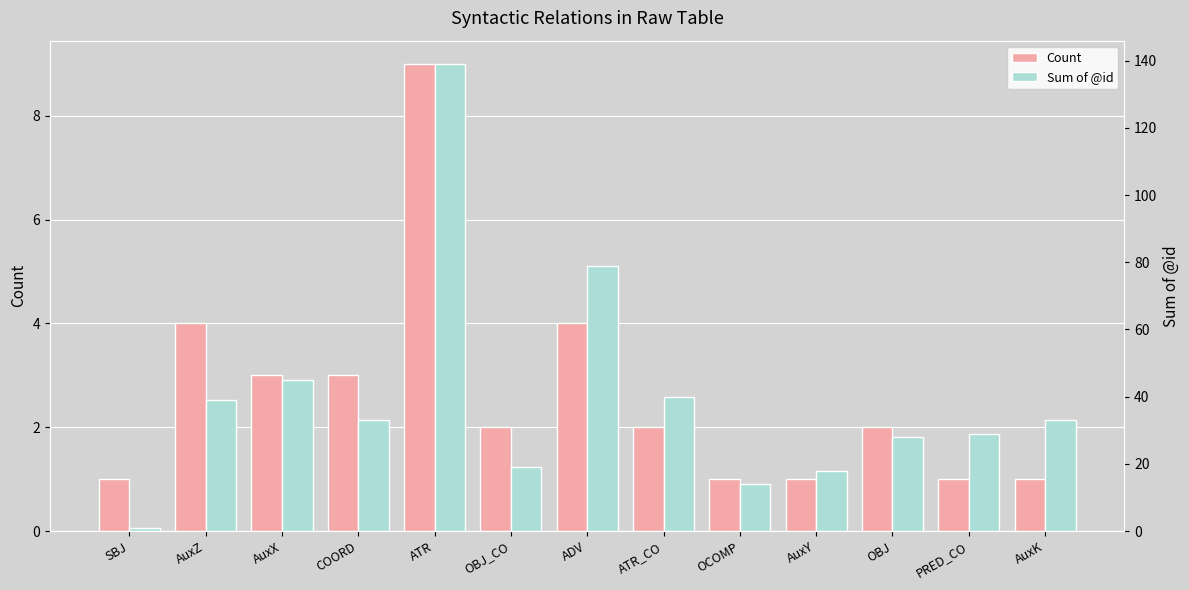

What is the average value of the Sum of @id series?

40